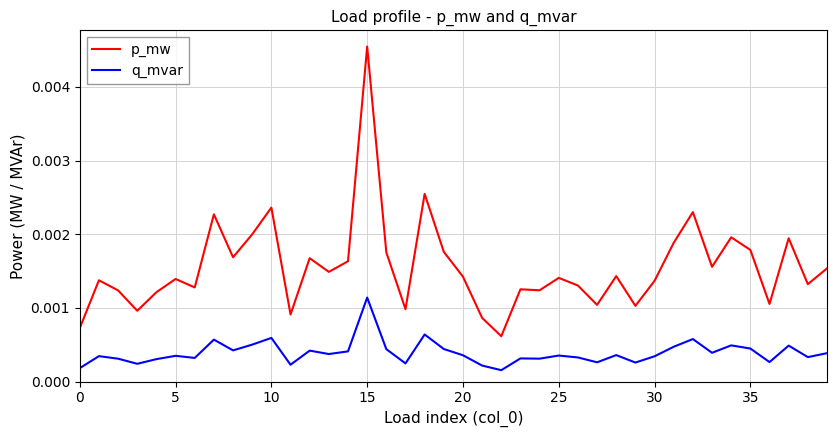

Rank the series by their average value, from lowest to highest.

q_mvar, p_mw